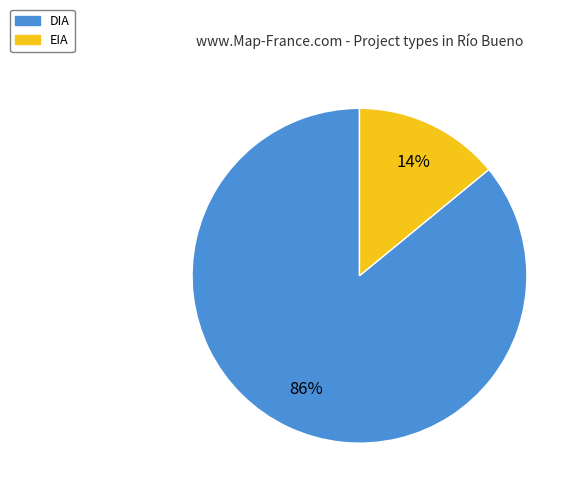

To the nearest percent, what is the difference between the EIA and DIA slice percentages?

72%